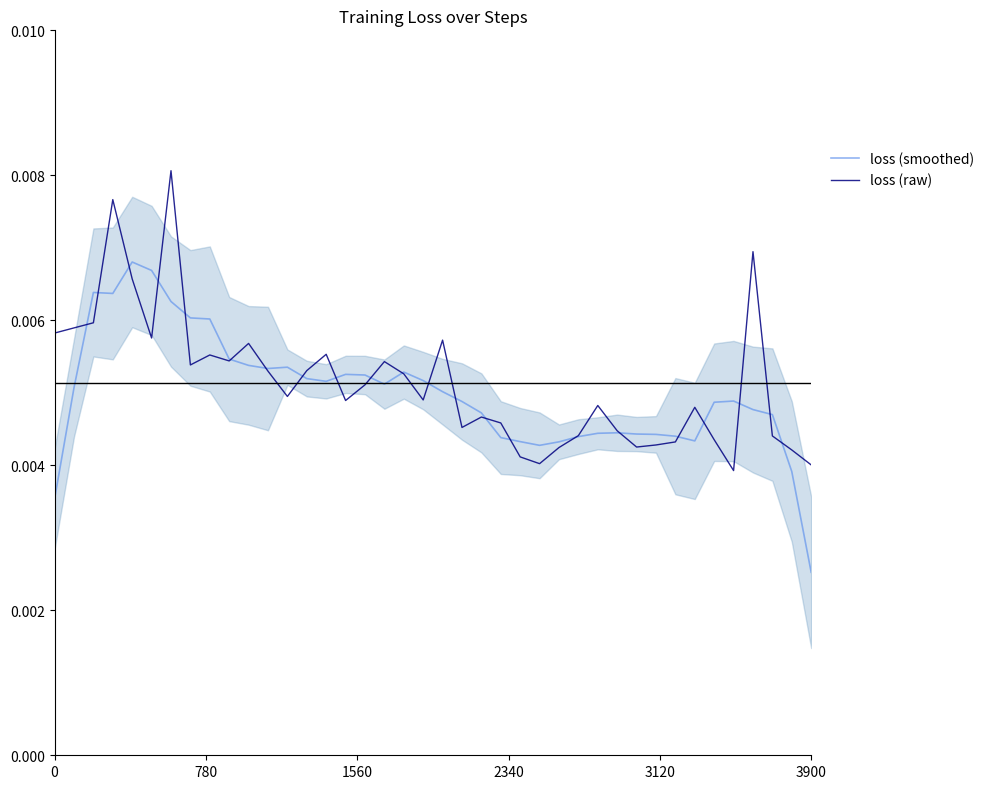

At which label is loss (smoothed) closest to 0?

3900